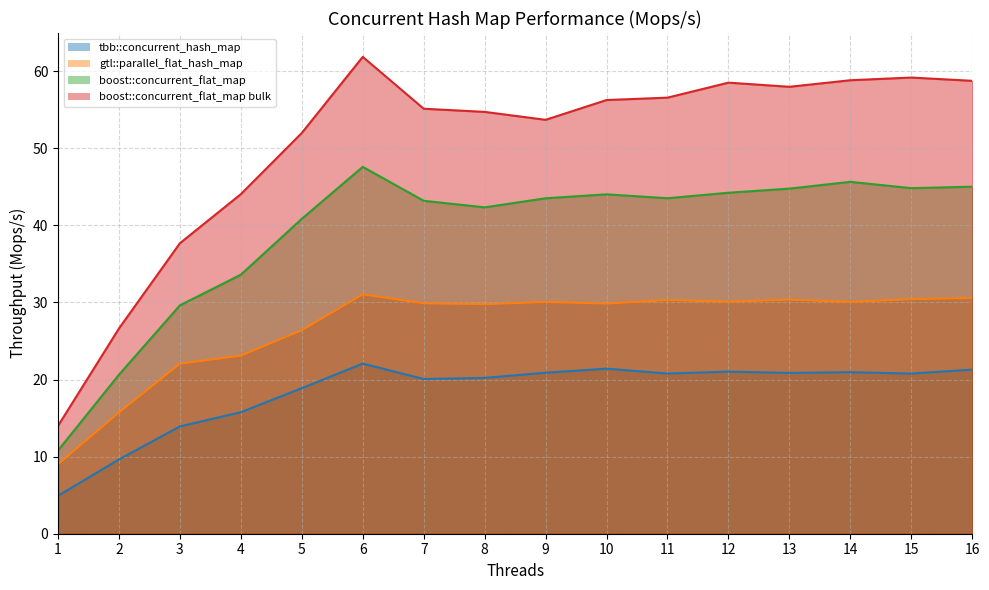

The value of boost::concurrent_flat_map at 11 is 18.5. True or false?

False